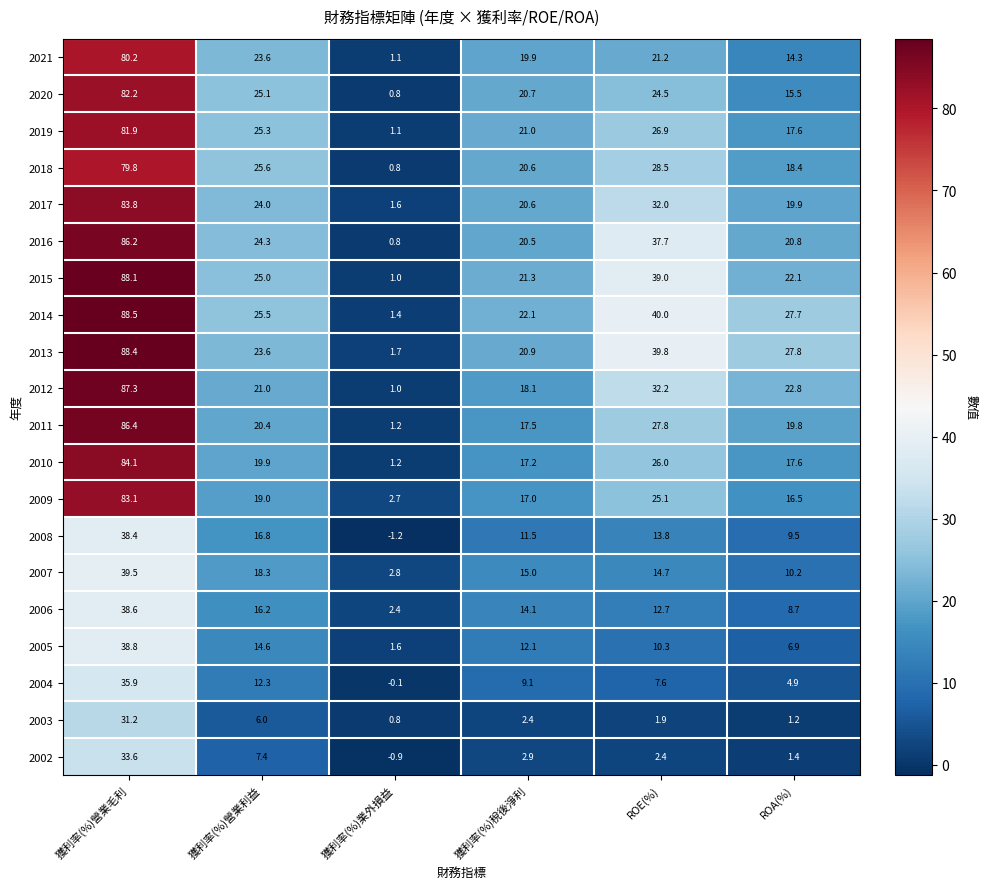

Rank the series at 獲利率(%)營業毛利 from highest to lowest value.

2014, 2013, 2015, 2012, 2011, 2016, 2010, 2017, 2009, 2020, 2019, 2021, 2018, 2007, 2005, 2006, 2008, 2004, 2002, 2003